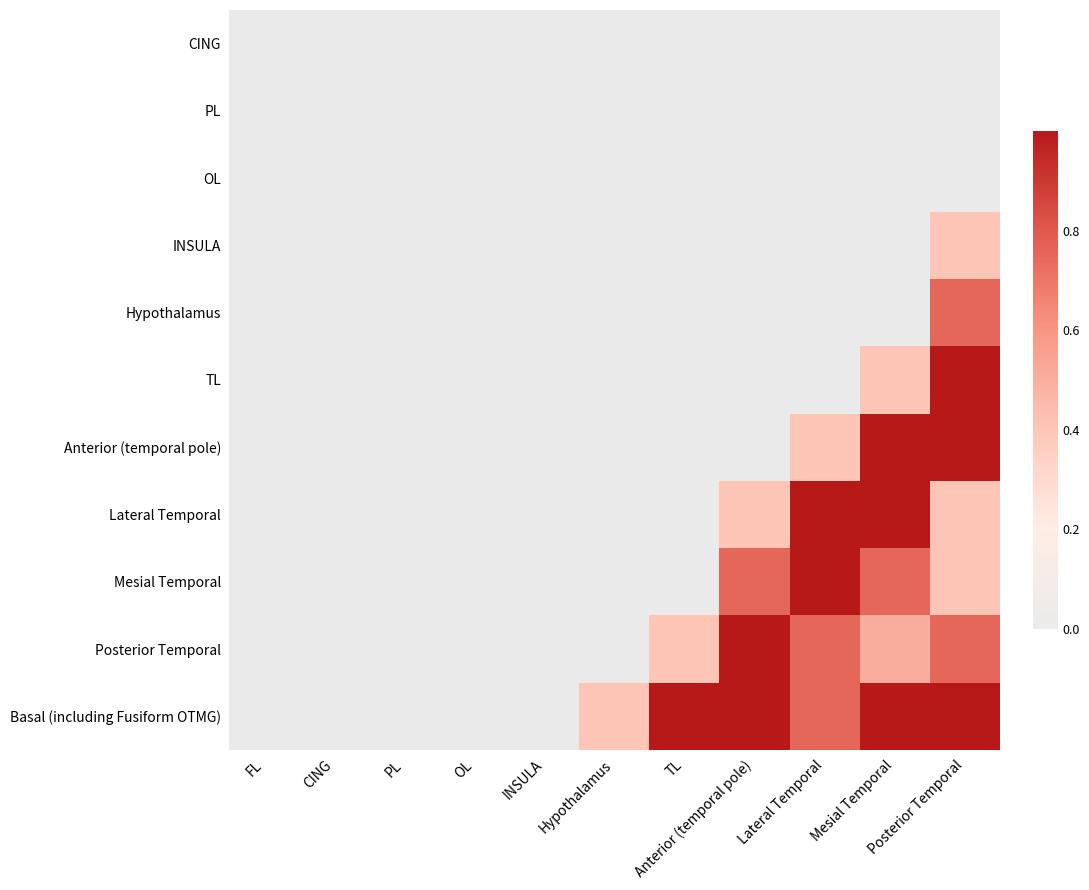

Is it true that Posterior Temporal equals 1.1 at FL?

False